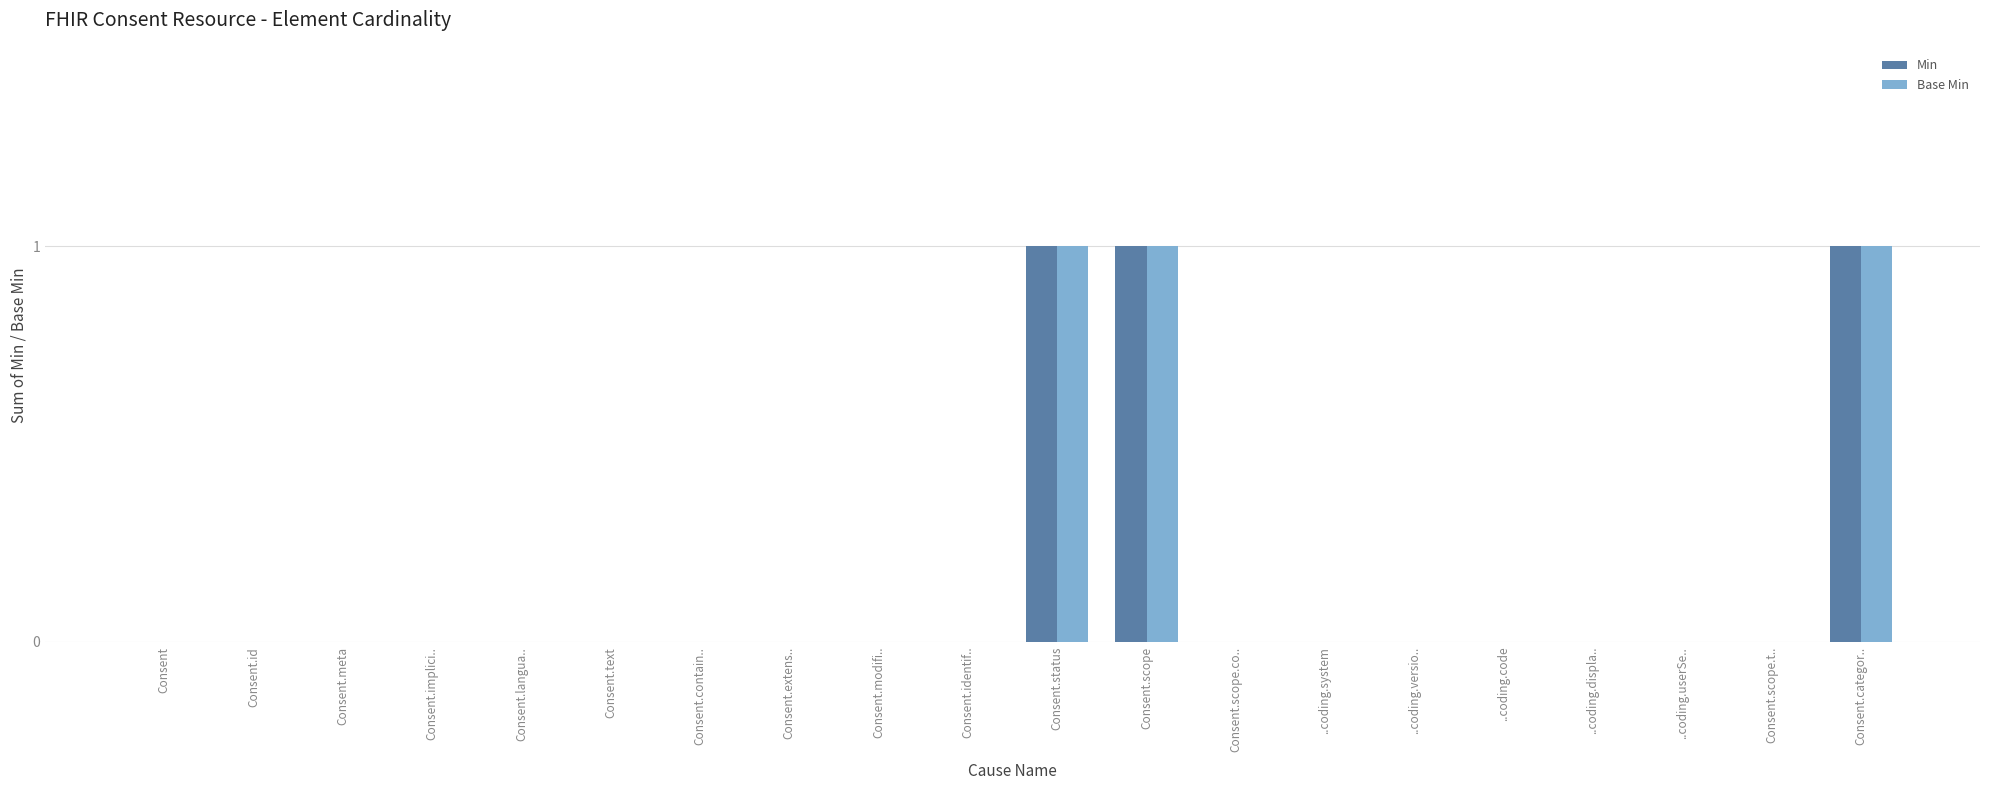

The Base Min series shows 0 at ..coding.system. True or false?

True